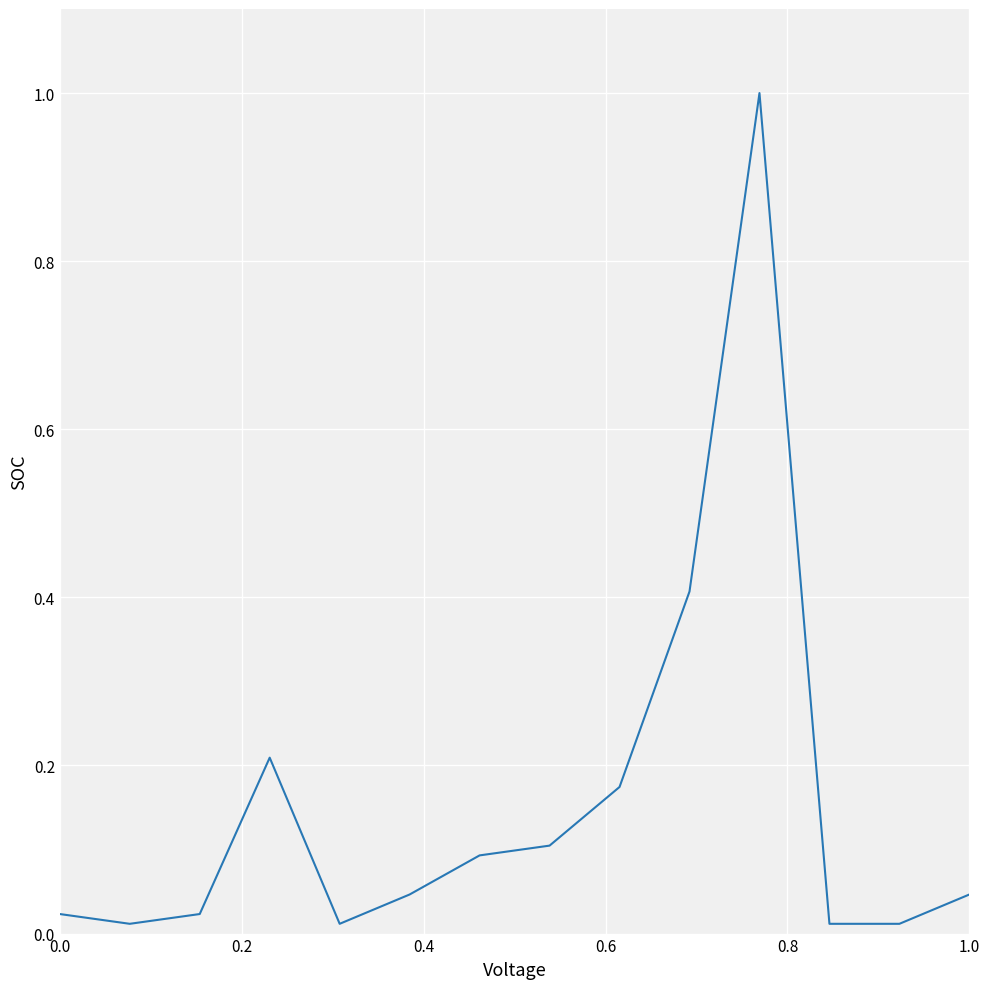

How many lines are shown in the chart?

1